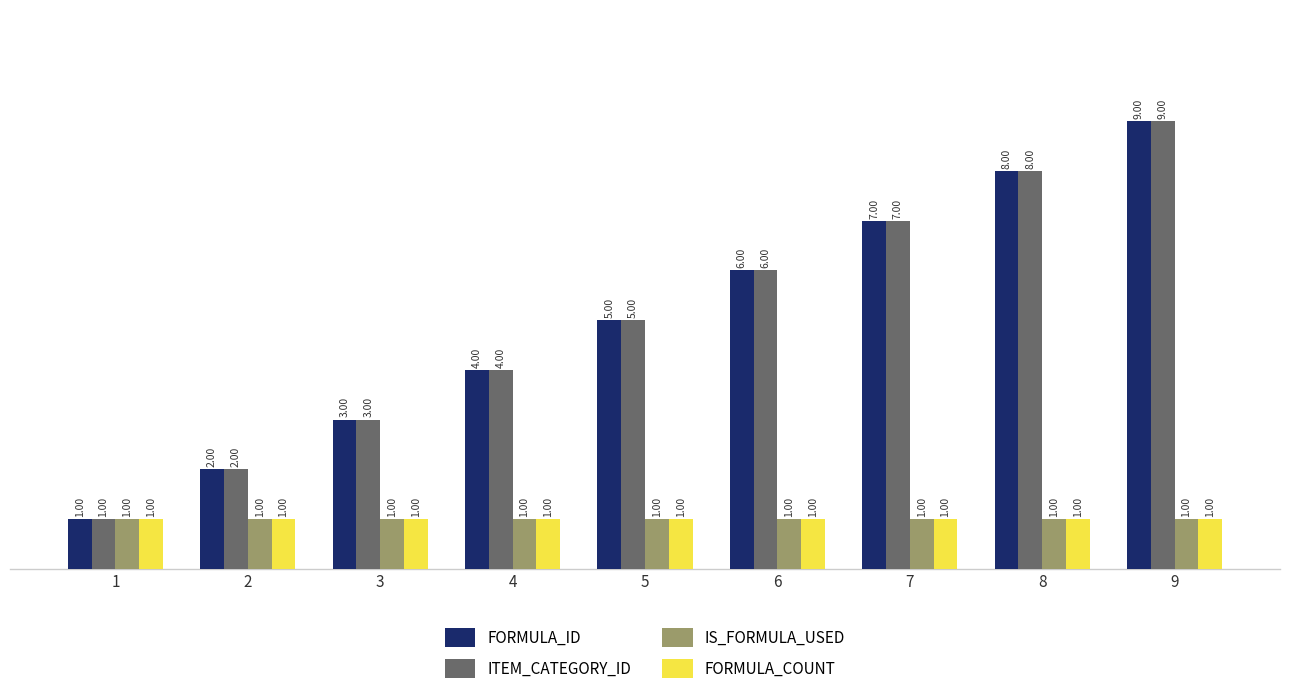

Reading left to right, extract all data points from this chart.

FORMULA_ID: 1	2	3	4	5	6	7	8	9
ITEM_CATEGORY_ID: 1	2	3	4	5	6	7	8	9
IS_FORMULA_USED: 1	1	1	1	1	1	1	1	1
FORMULA_COUNT: 1	1	1	1	1	1	1	1	1